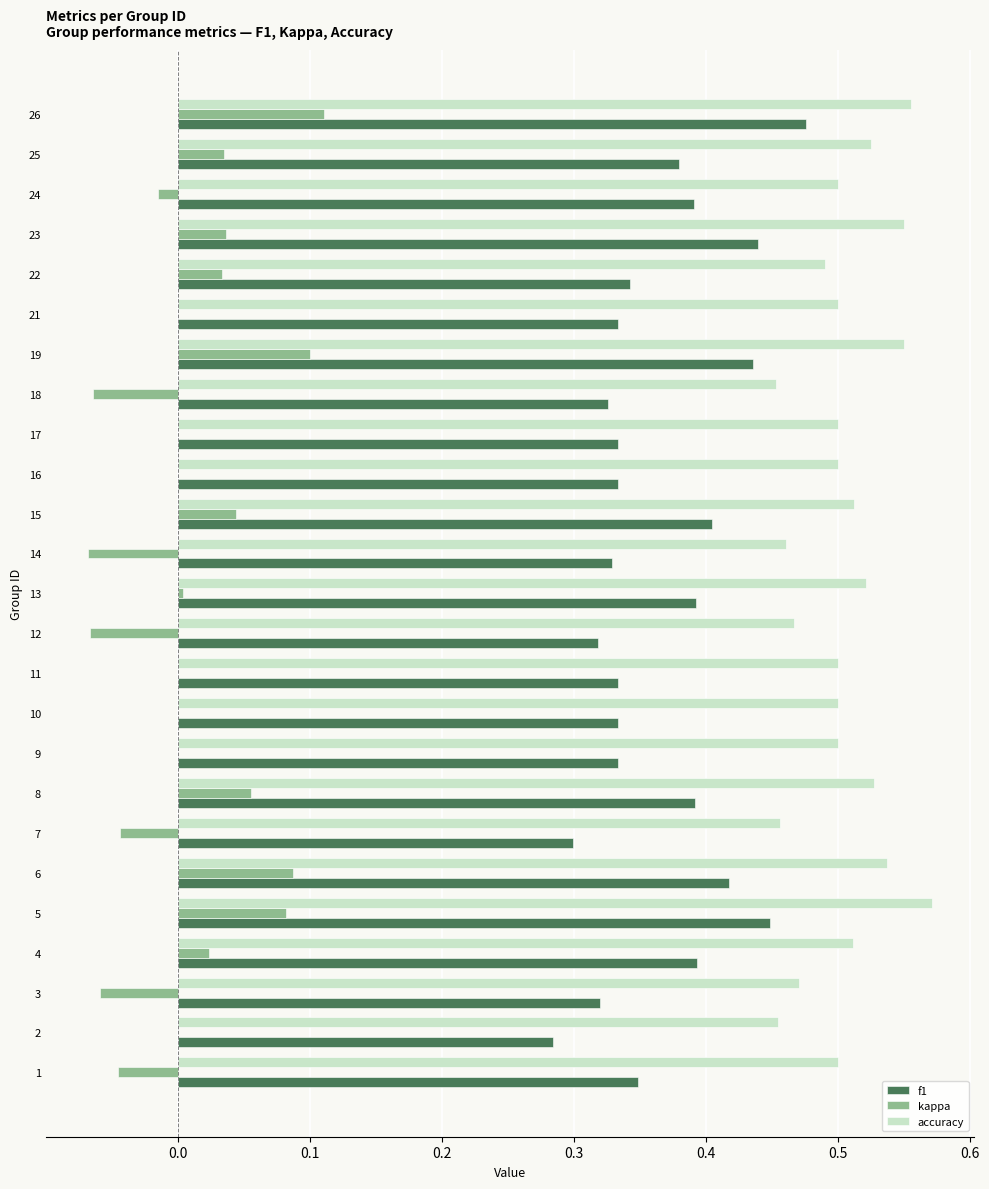

What is the sum of the accuracy values at 16 and 17?

1.0